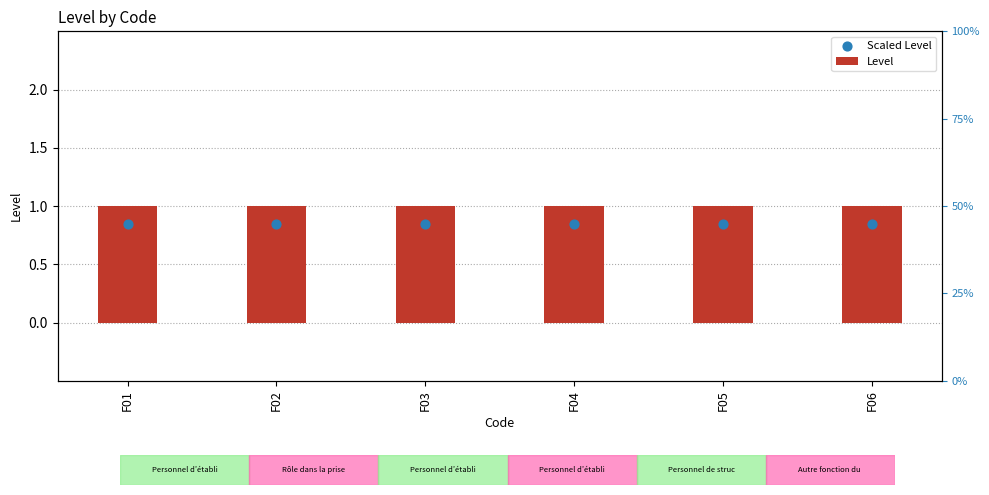

Which series contains the highest Y value?

Level